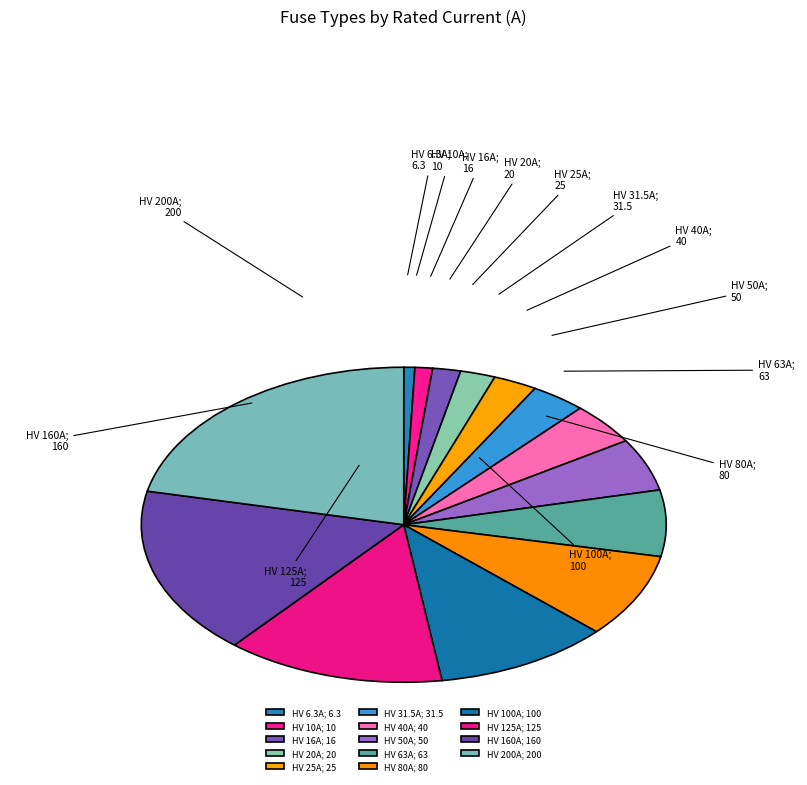

Which has a higher value, HV 16A; 16 or HV 6.3A; 6.3?

HV 16A; 16